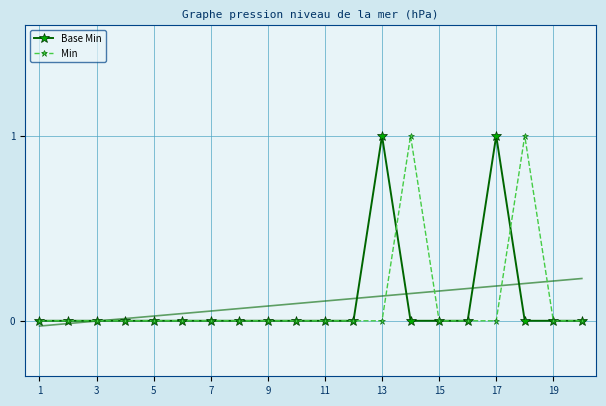

Count the Base Min values in the range 0 to 1.

20